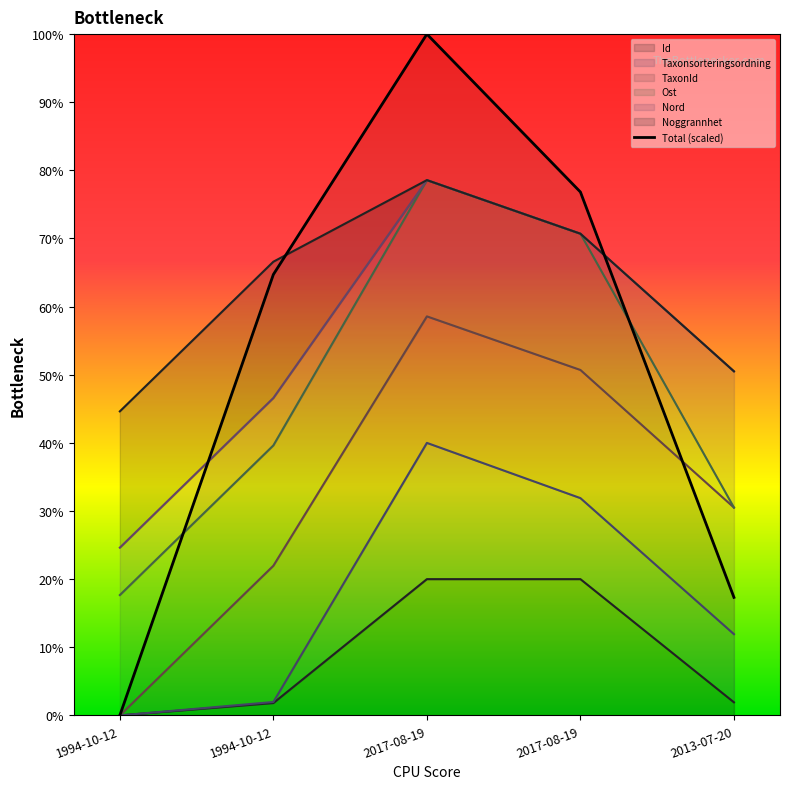

What is the label of the 4th point from the right?

1994-10-12